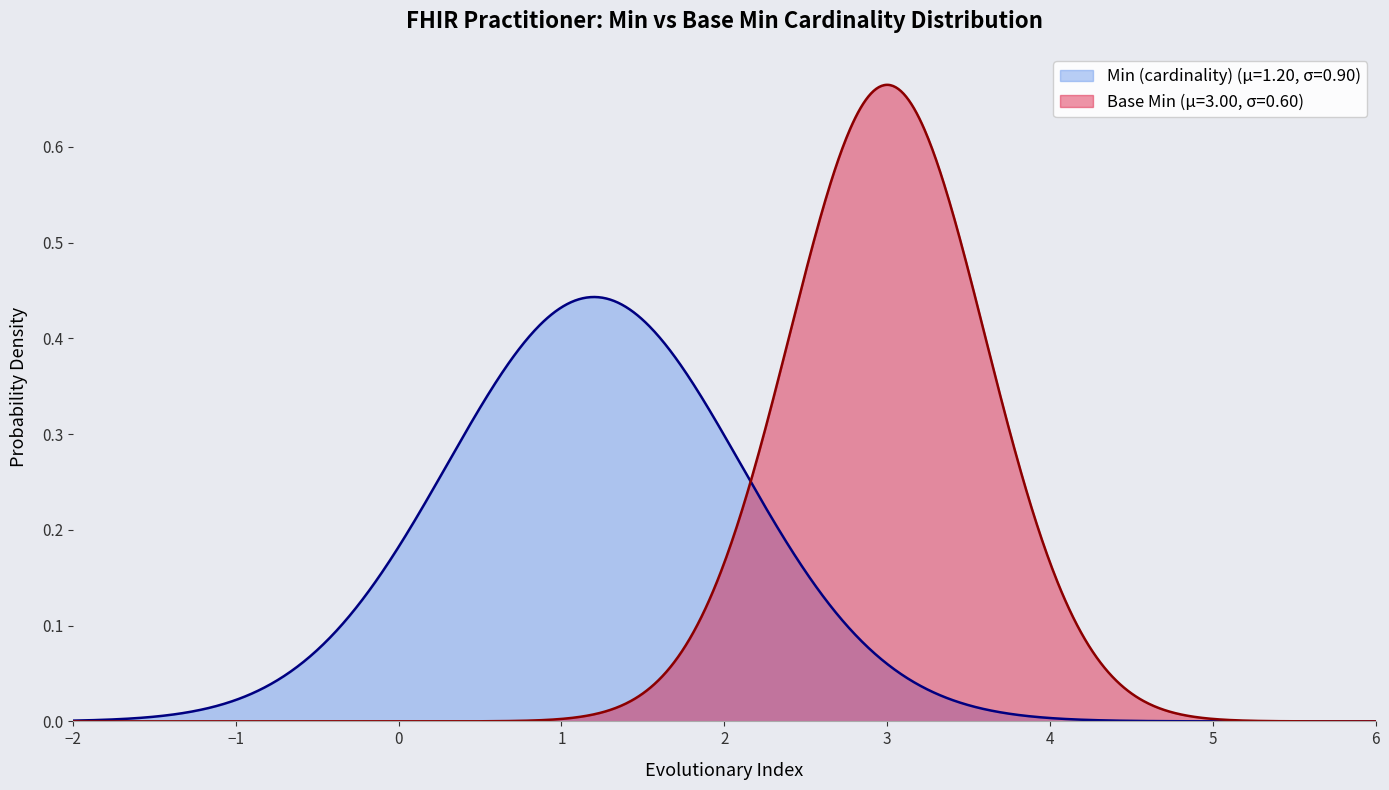

List the series in order of their peak value, highest first.

Base Min (μ=3.00, σ=0.60), Min (cardinality) (μ=1.20, σ=0.90)